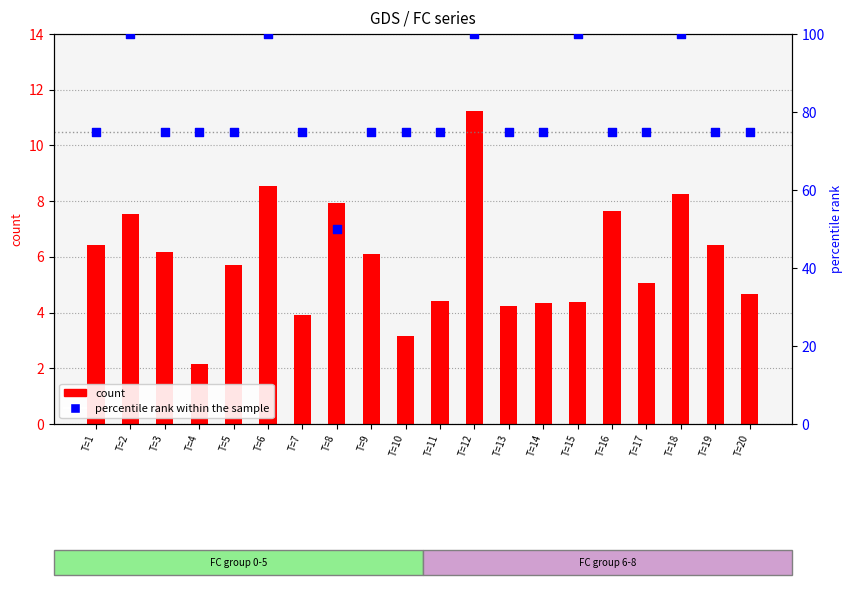

Which series has the largest total across all categories?

percentile rank within the sample